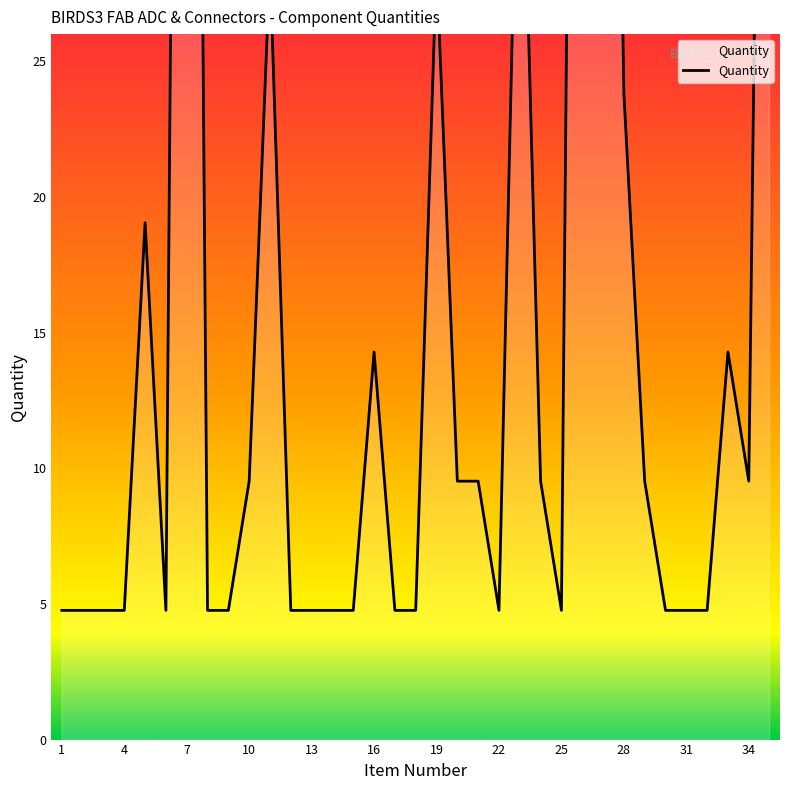

Rank the categories by value from highest to lowest.

7, 26, 27, 35, 23, 11, 19, 28, 5, 16, 33, 10, 20, 21, 24, 29, 34, 1, 2, 3, 4, 6, 8, 9, 12, 13, 14, 15, 17, 18, 22, 25, 30, 31, 32